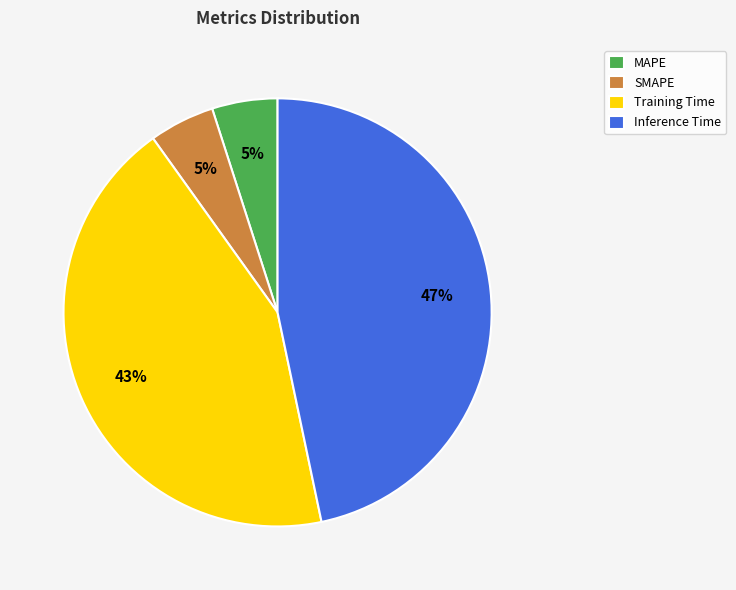

Which category has the biggest portion of the pie?

Inference Time